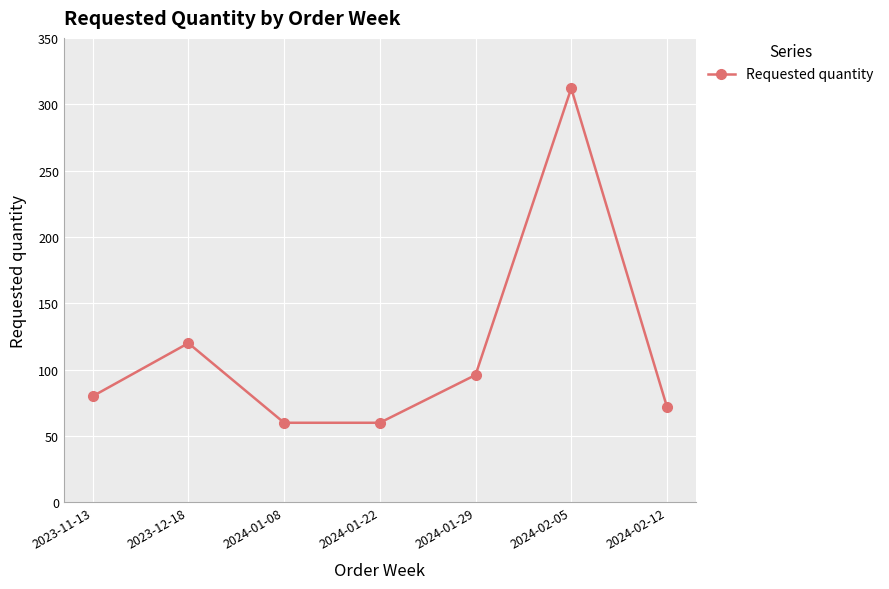

Where is the data nearest to the value 186?

2023-12-18